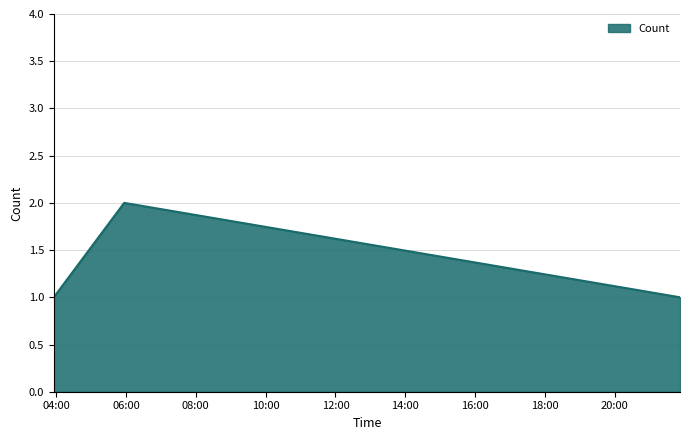

What is the sum of all values?

4